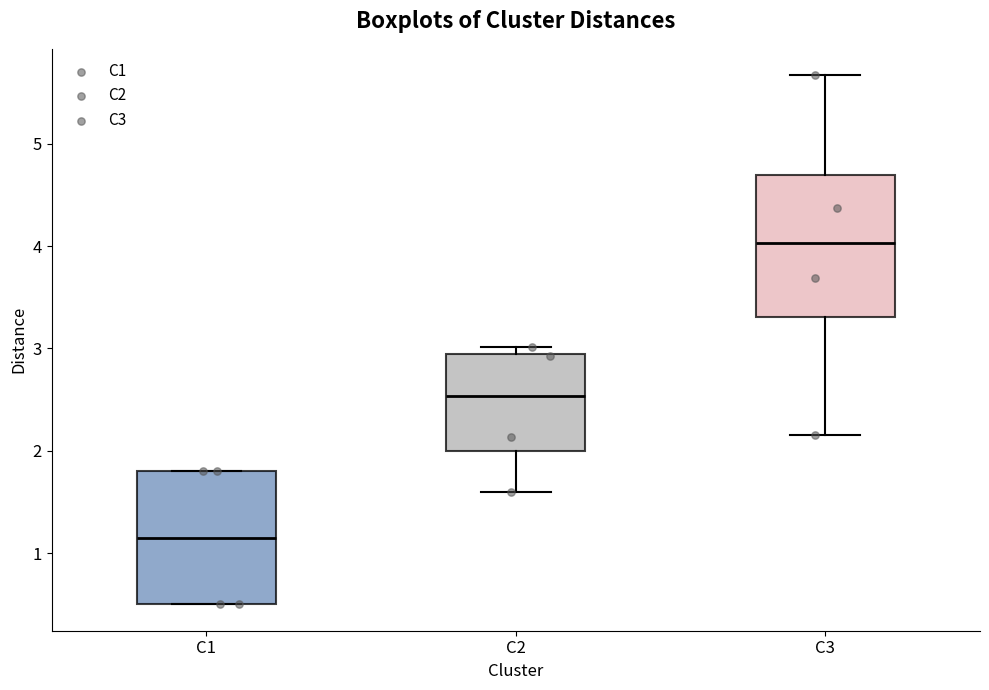

Where is the lower edge of the box for C3 on the y-axis? The values are not printed on the chart, so give them approximately, as read against the axis.

3.3